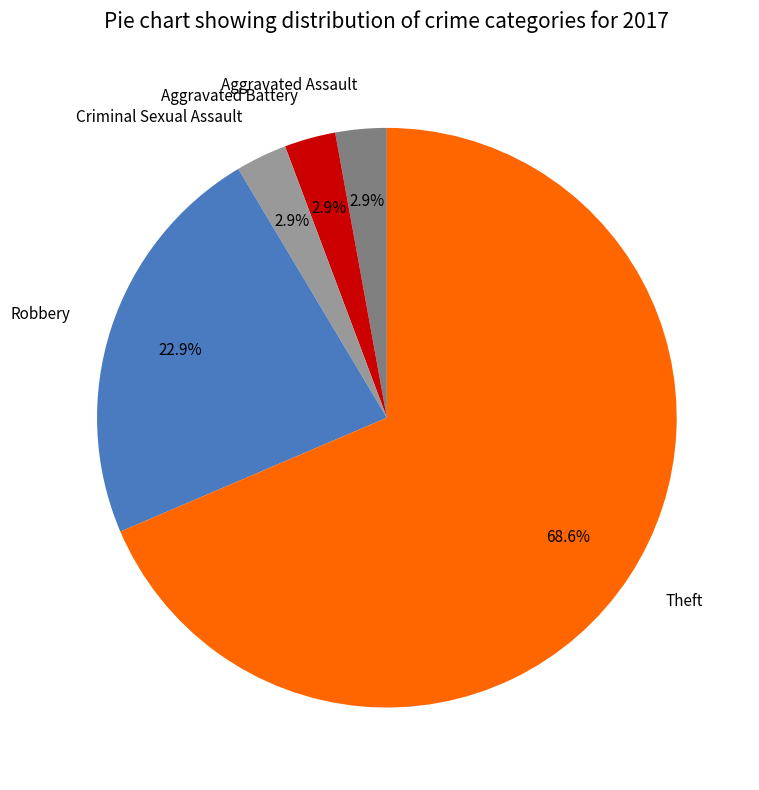

Which slice is the largest?

Theft